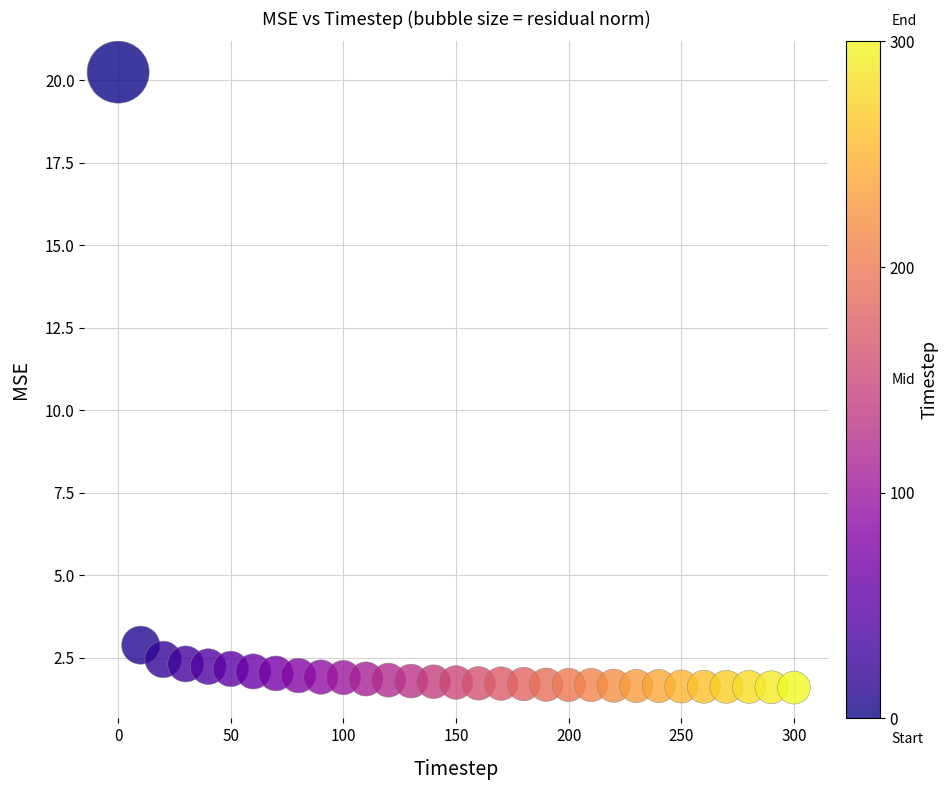

What is the range of Y values (max minus min)?

18.7